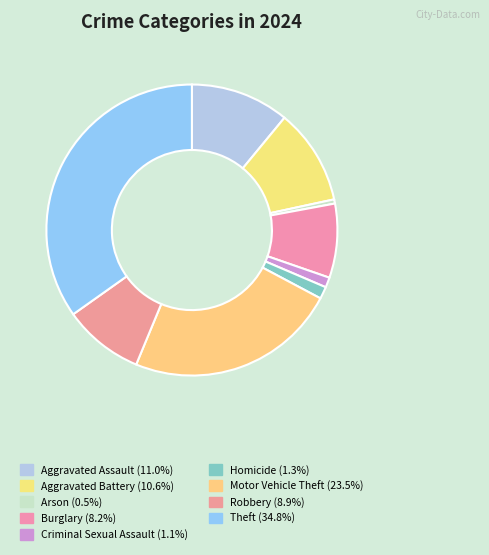

What portion of the pie excludes Theft?

65.2%